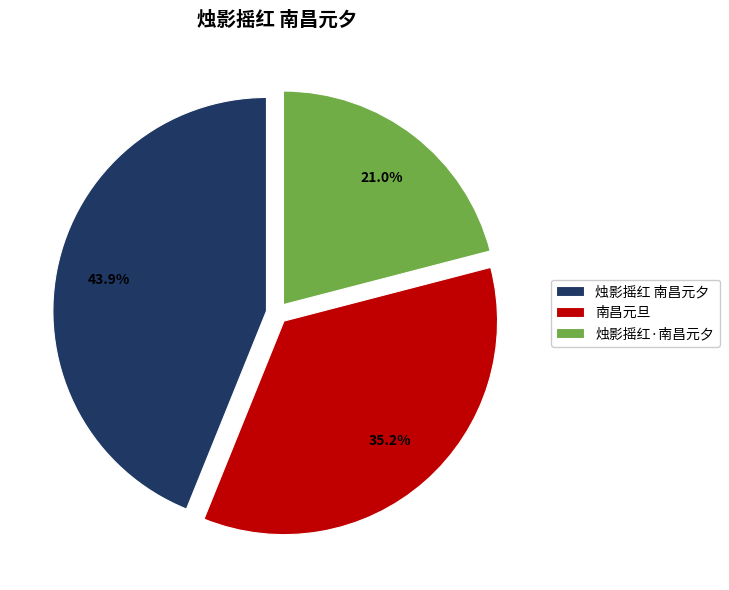

To the nearest percent, what is the combined percentage of 烛影摇红 南昌元夕 and 南昌元旦?

79%